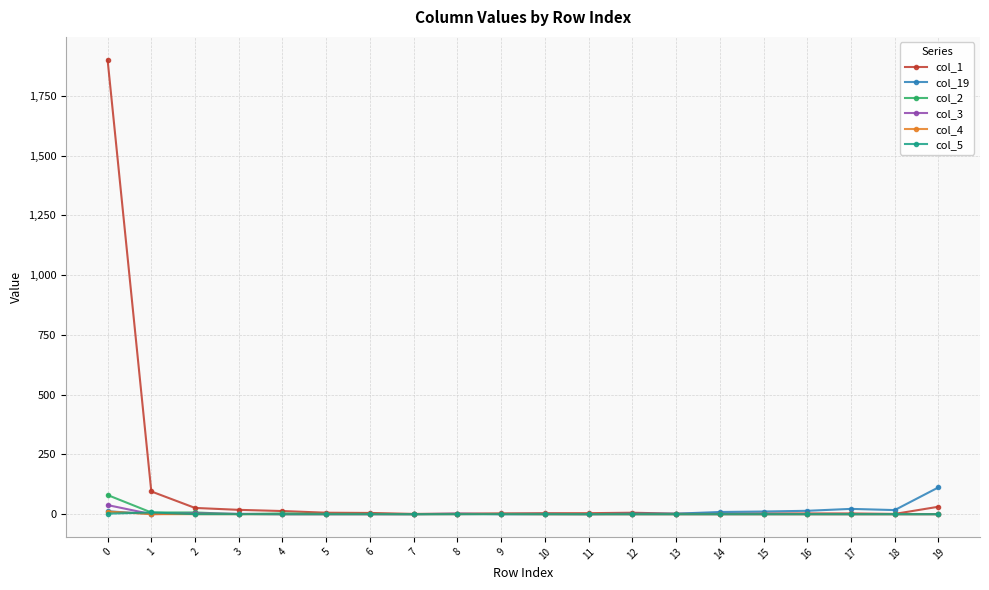

Count the col_5 values in the range 0 to 1.

18